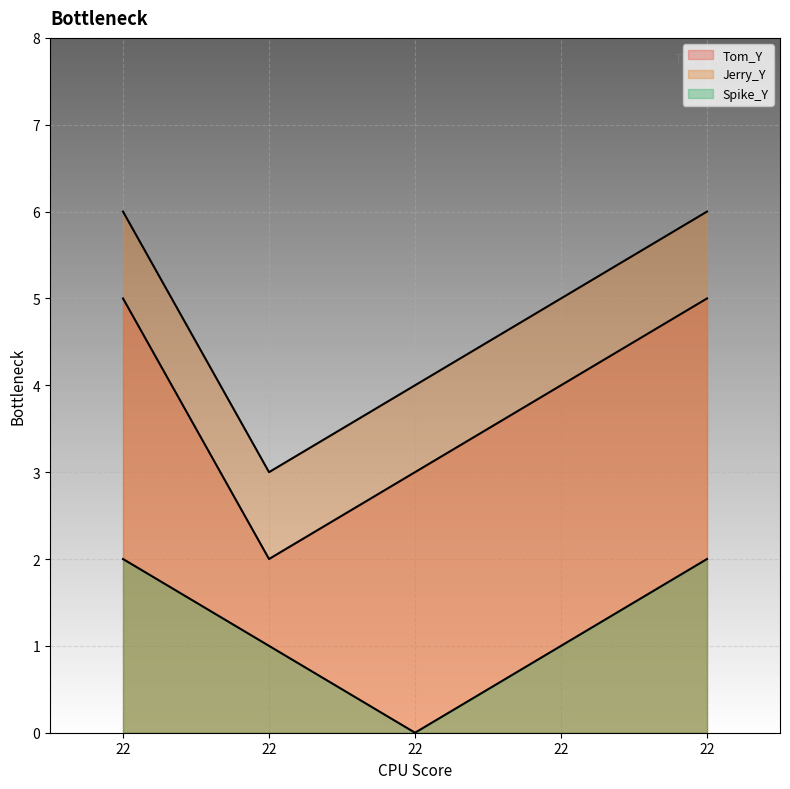

Reading left to right, what are all the values shown in this chart?

Tom_Y: 5	2	3	4	5
Jerry_Y: 6	3	4	5	6
Spike_Y: 2	1	0	1	2